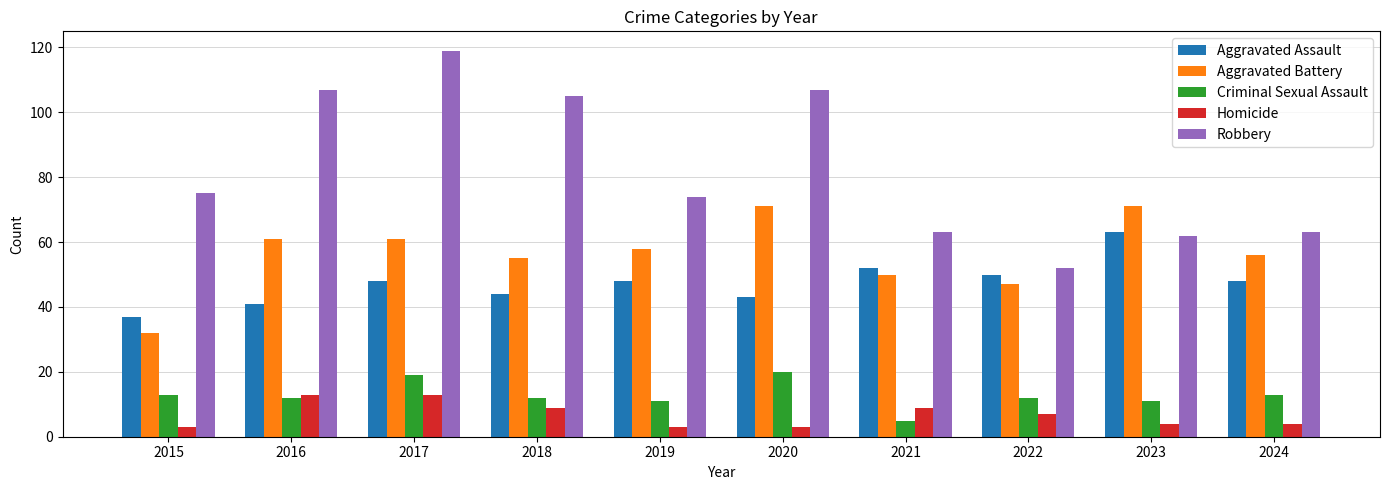

Count the number of categories in the chart.

10